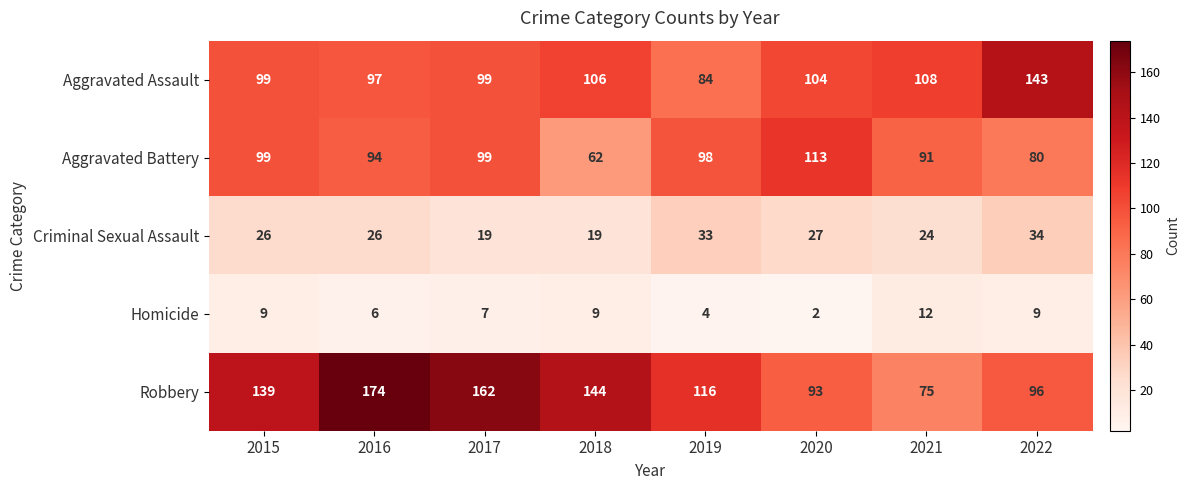

What is the greatest value displayed?

174